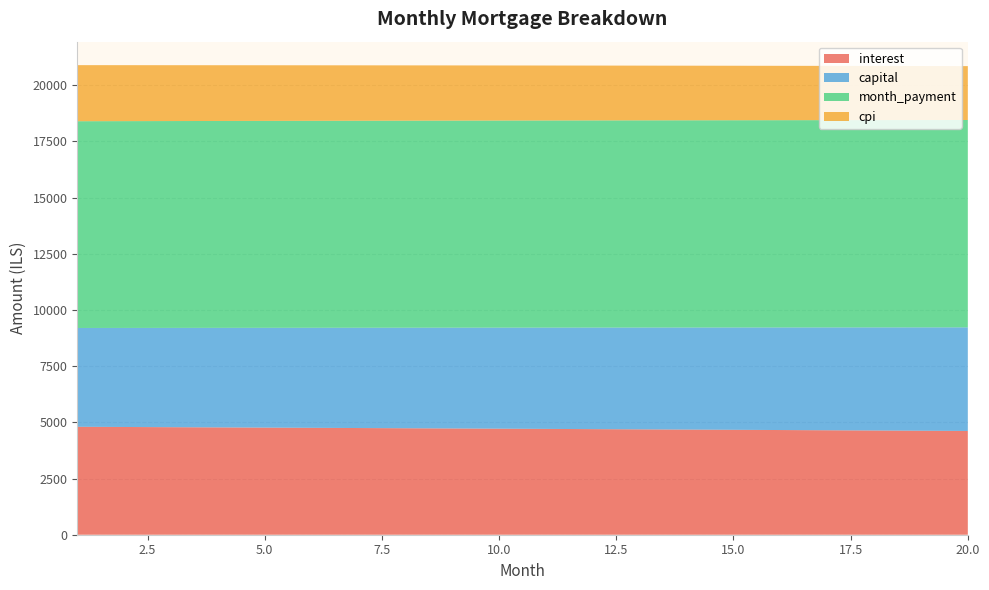

Reading right to left, transcribe all the data shown in this chart.

interest: 4617.3	4627.8	4638.2	4648.6	4658.9	4669.1	4679.2	4689.2	4699.2	4709.1	4718.9	4728.6	4738.3	4747.8	4757.3	4766.7	4776.1	4785.3	4794.5	4803.6
capital: 4610.6	4599.1	4587.6	4576.1	4564.7	4553.3	4542.0	4530.7	4519.4	4508.1	4496.9	4485.6	4474.5	4463.3	4452.2	4441.1	4430.0	4418.9	4407.9	4396.9
month_payment: 9227.8	9226.8	9225.8	9224.7	9223.6	9222.4	9221.2	9219.9	9218.6	9217.2	9215.7	9214.3	9212.7	9211.1	9209.5	9207.8	9206.1	9204.3	9202.5	9200.6
cpi: 2397.5	2403.0	2408.5	2413.9	2419.3	2424.7	2430.0	2435.2	2440.5	2445.6	2450.8	2455.9	2461.0	2466.0	2471.0	2475.9	2480.8	2485.7	2490.5	2495.3